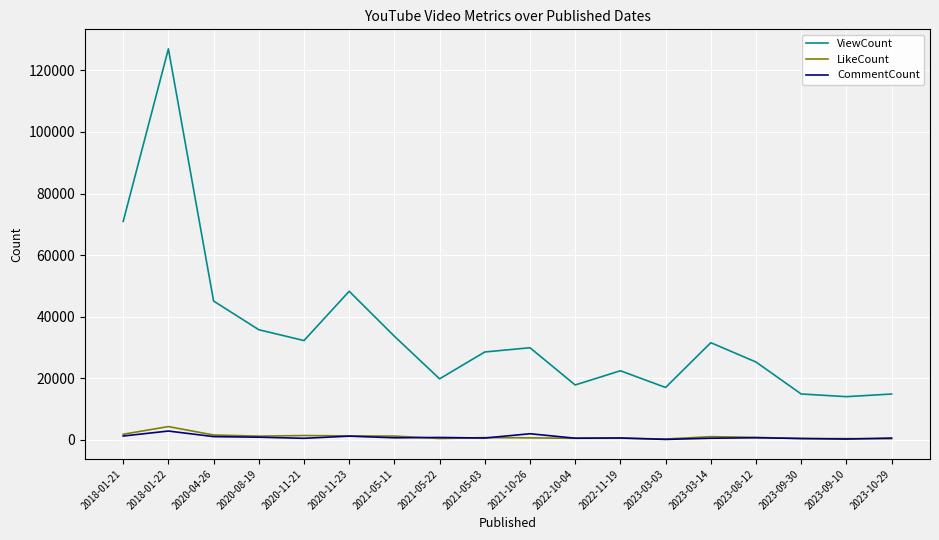

True or false: CommentCount and ViewCount intersect in this chart.

False